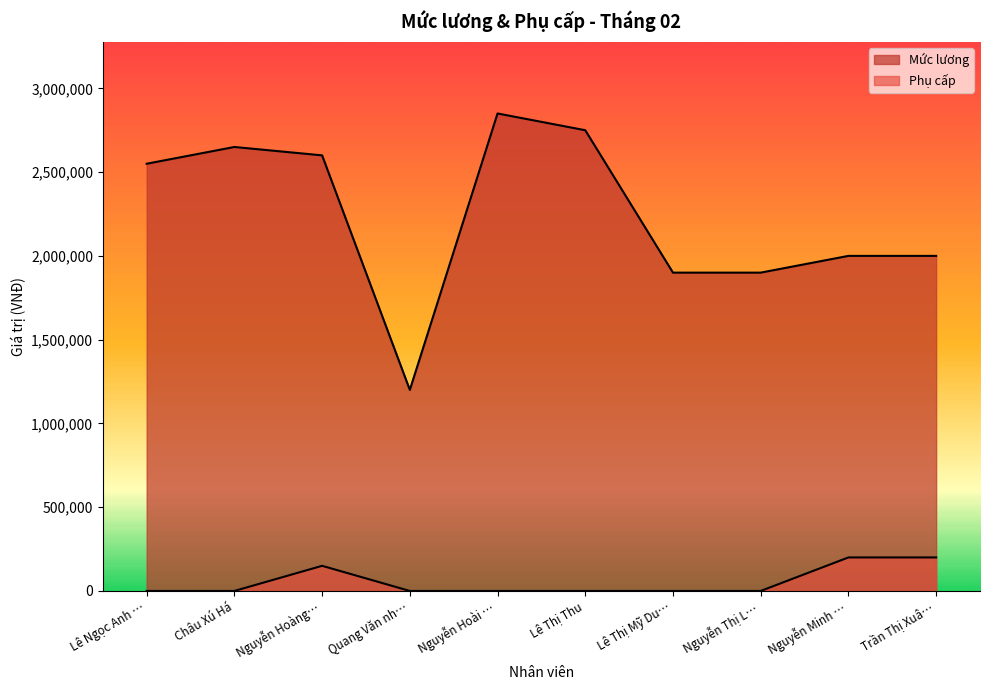

Reading left to right, what are all the values shown in this chart?

Mức lương: 2550000	2650000	2600000	1200000	2850000	2750000	1900000	1900000	2000000	2000000
Phụ cấp: 0	0	150000	0	0	0	0	0	200000	200000